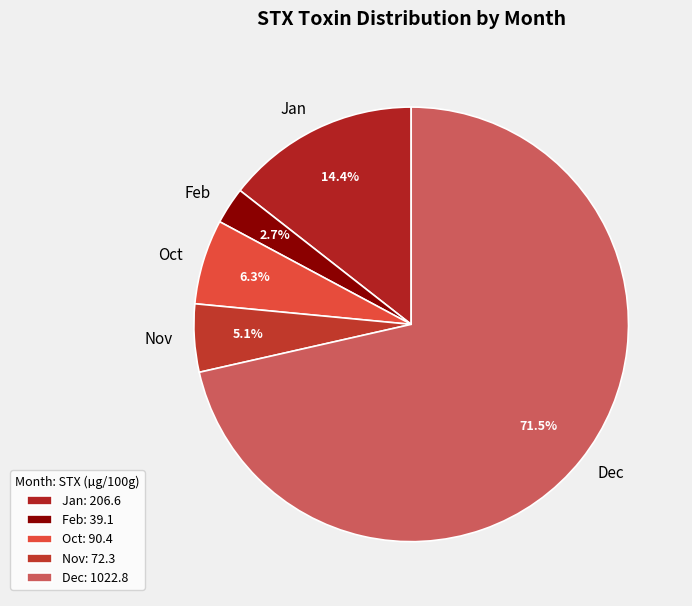

How many segments does this pie chart have?

5